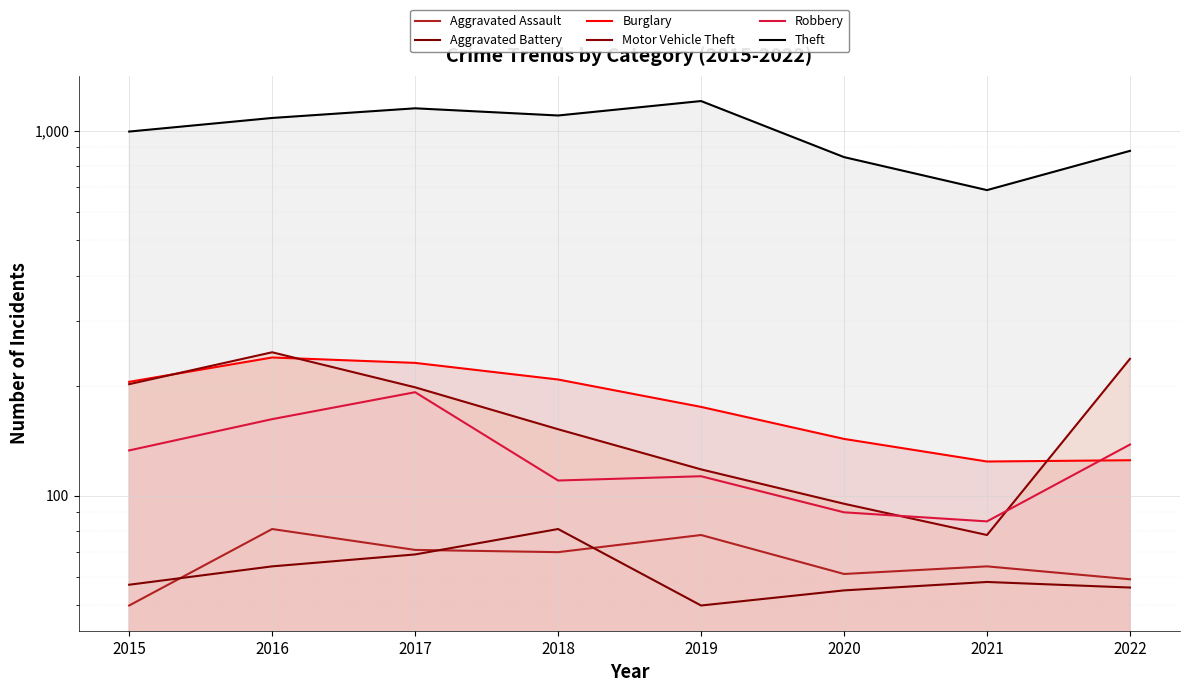

Is it true that Robbery equals 110 at 2018?

True